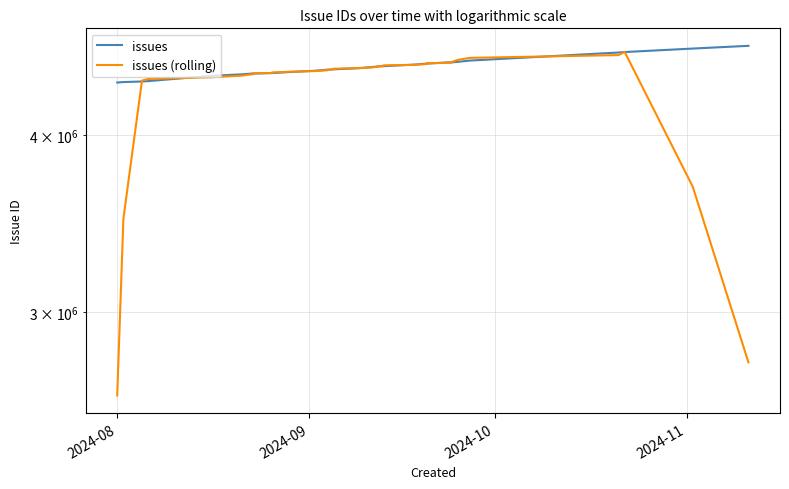

What are all the series names shown in the legend?

issues, issues (rolling)